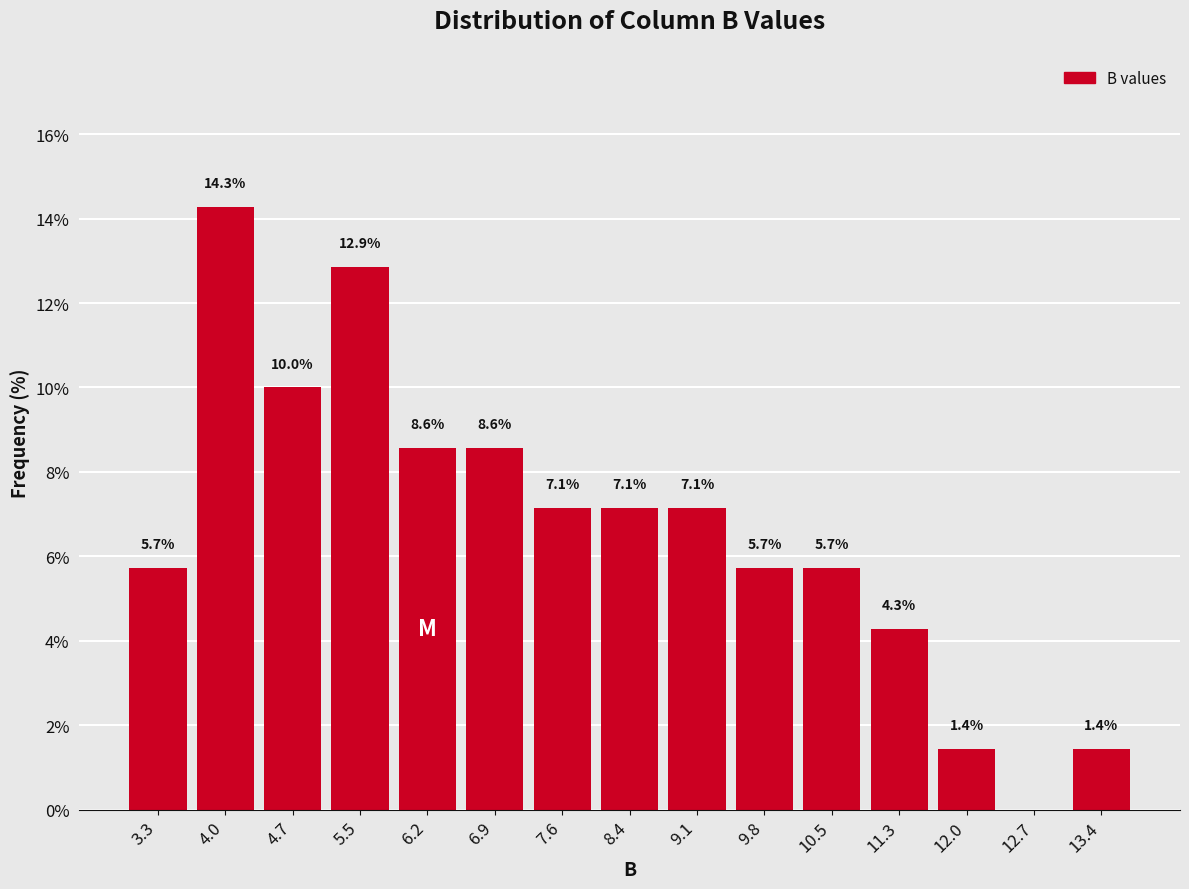

Which range on the x-axis has the tallest bar?

3.6 to 4.4